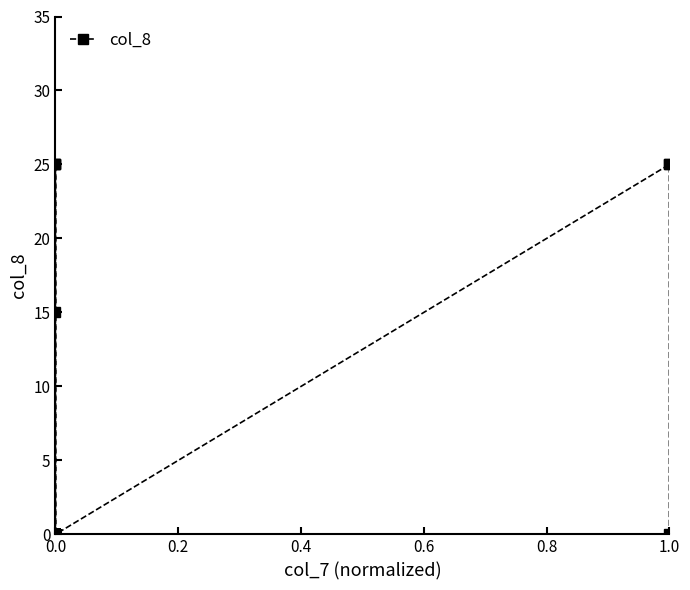

The chart shows a value of 17 at 0.0. True or false?

False